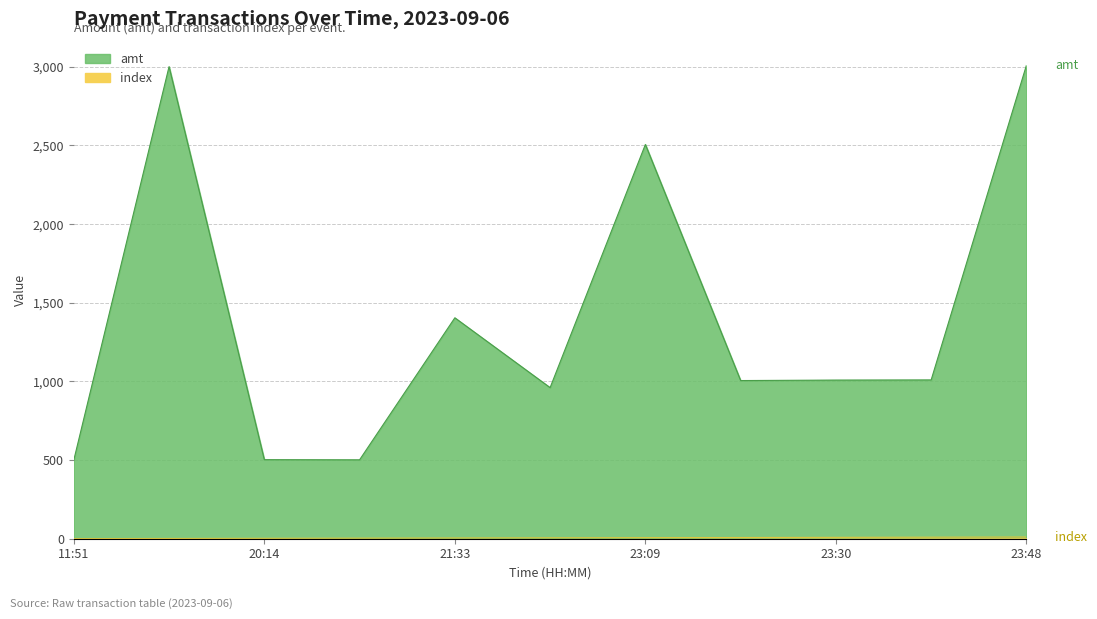

Reading right to left, extract all data points from this chart.

amt: 3010	1009	1008	1005	2506	960	1404	501	502	3001	499
index: 10	9	8	7	6	5	4	3	2	1	0